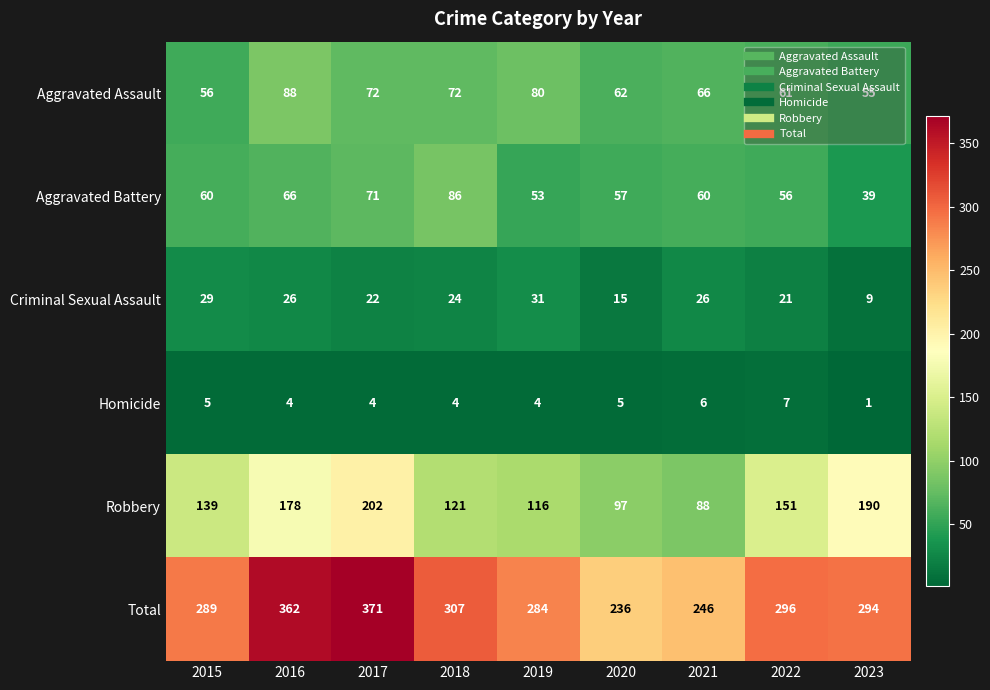

At how many categories does at least one series exceed 346?

2